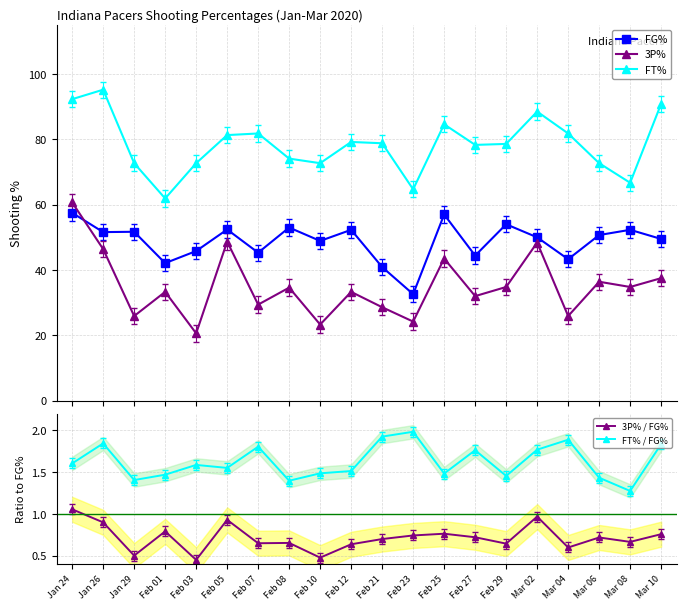

What is the lowest value of the 3P% series?

20.6